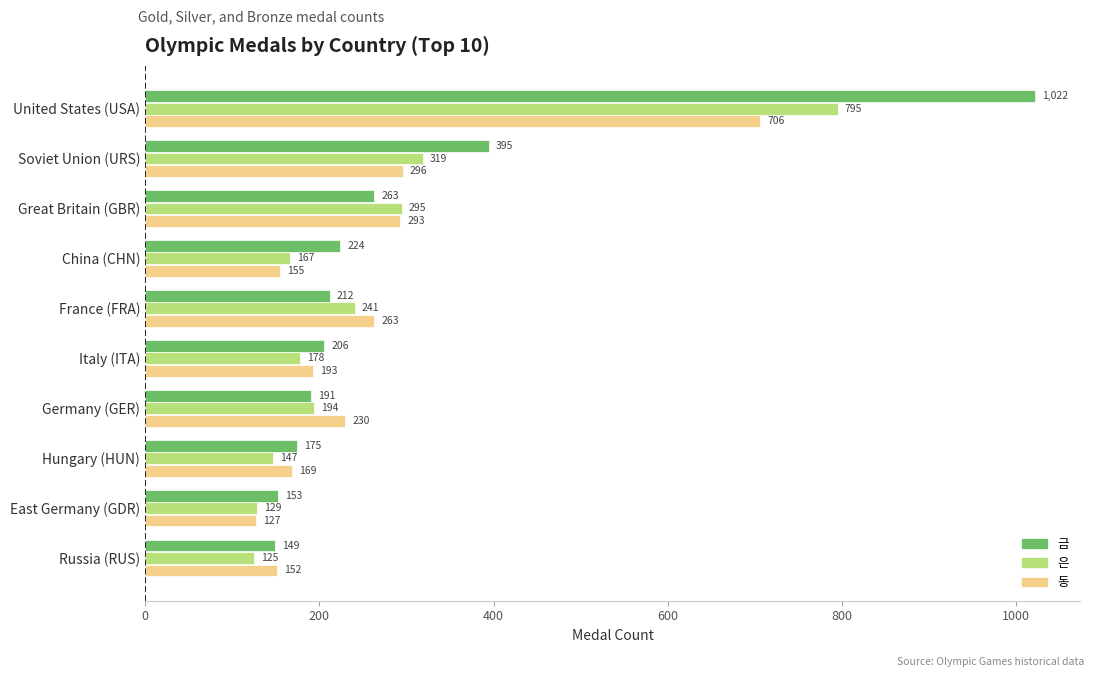

What is the difference between the maximum and minimum values in the 은 series?

670